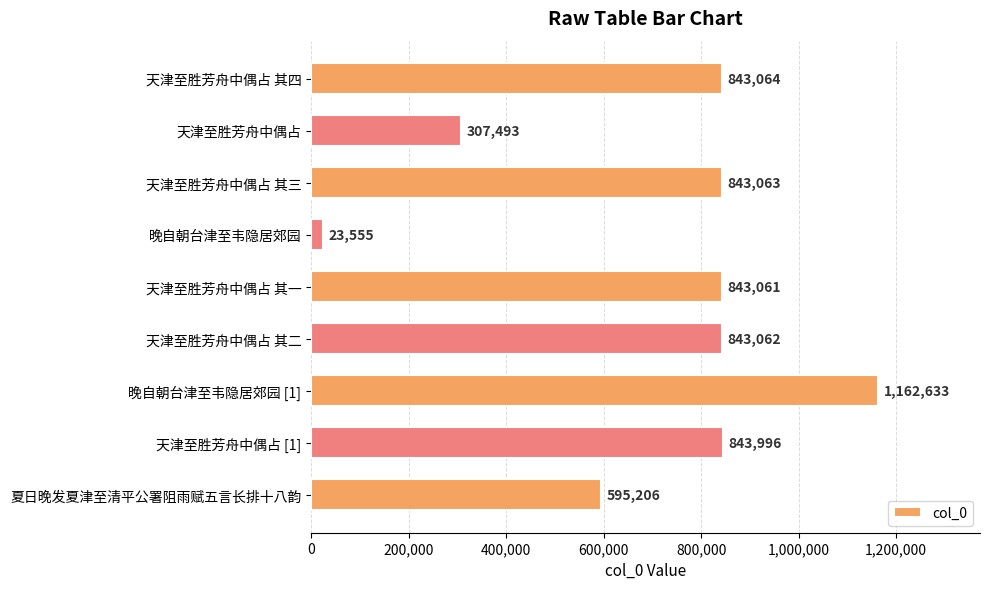

What is the value of the 2nd bar from the top?

307493